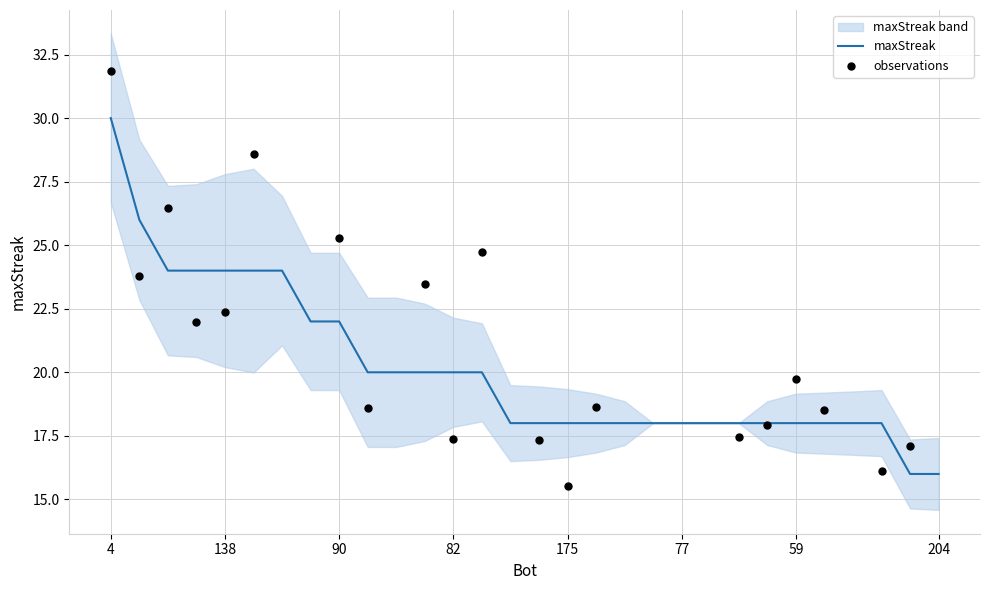

What is the minimum value for maxStreak?

16